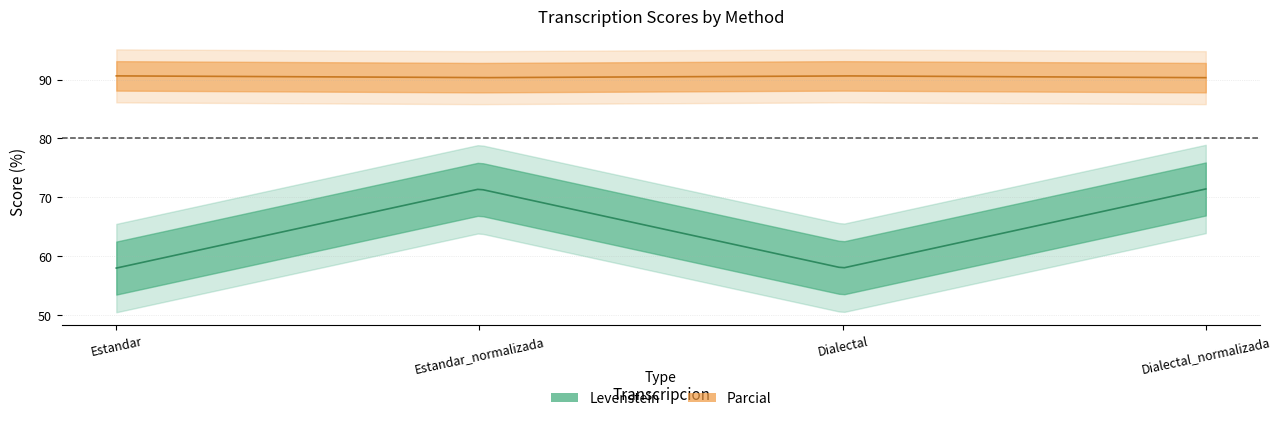

True or false: Parcial and Levenstein intersect in this chart.

False